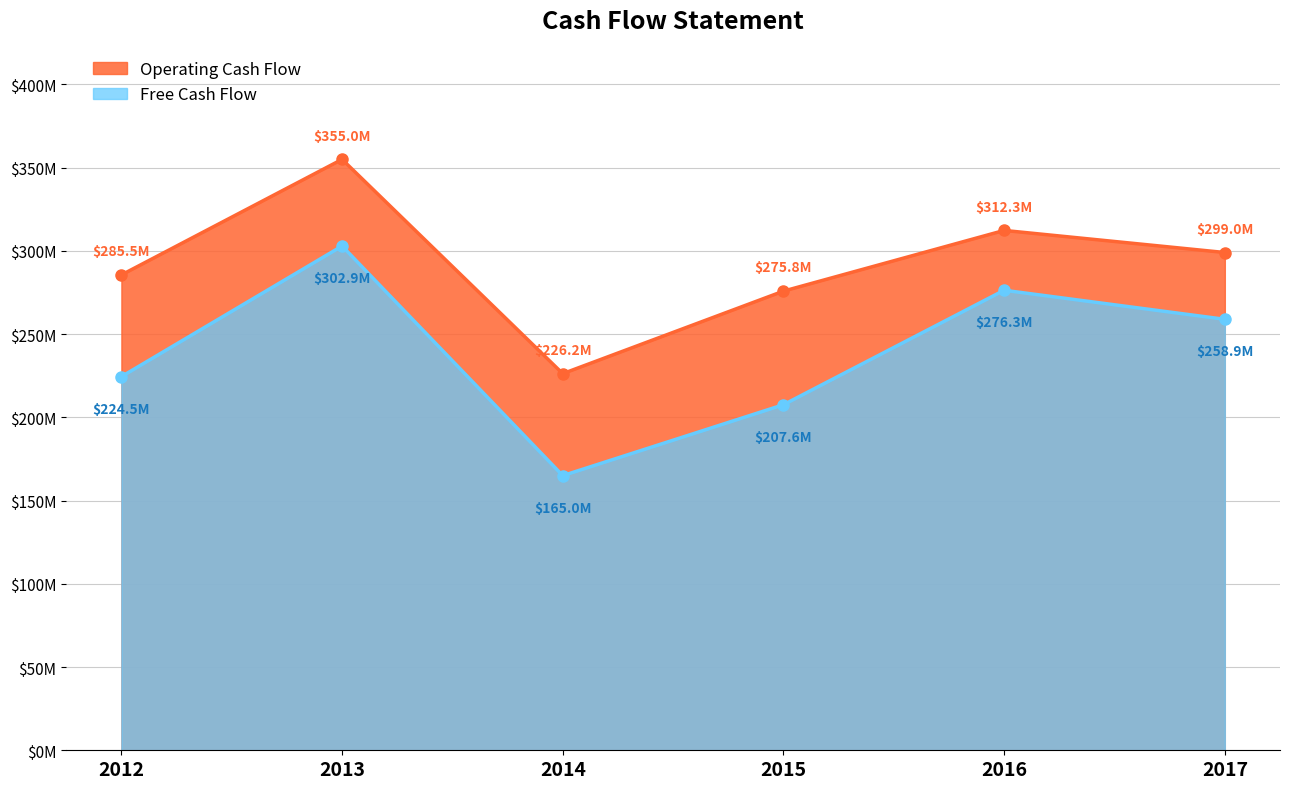

At how many categories does at least one series exceed 336700708?

1